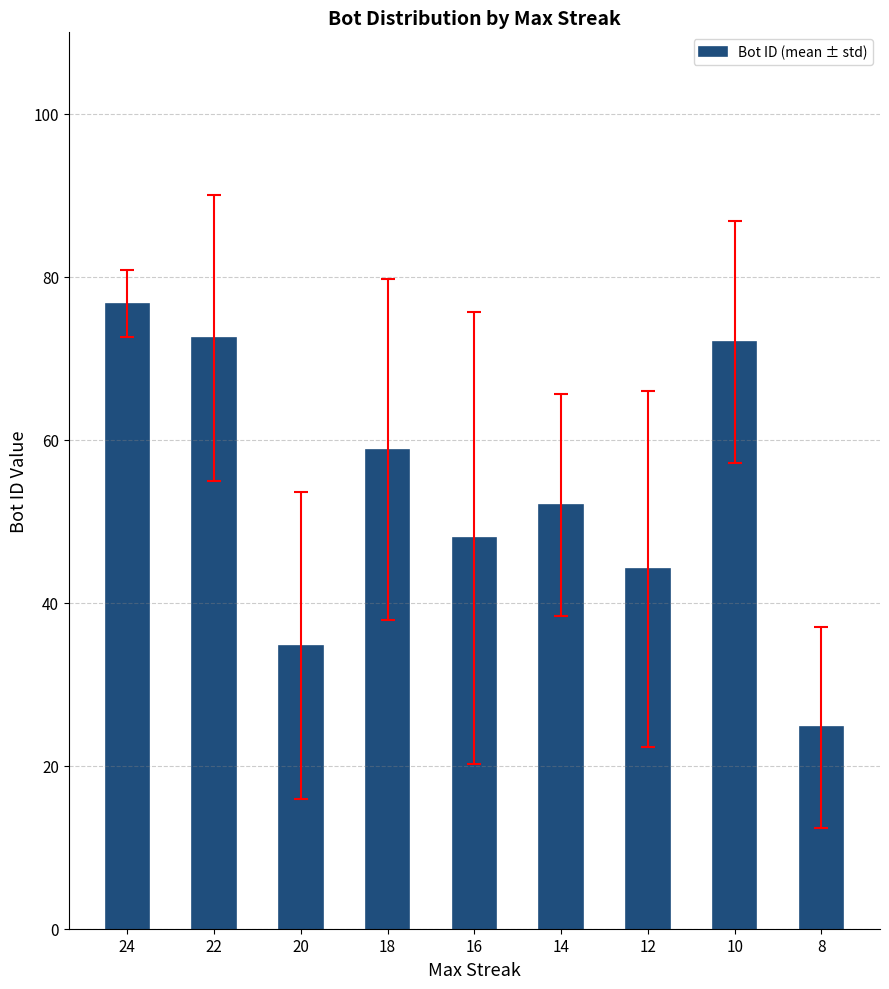

What is the difference between the second highest and minimum values?

47.8